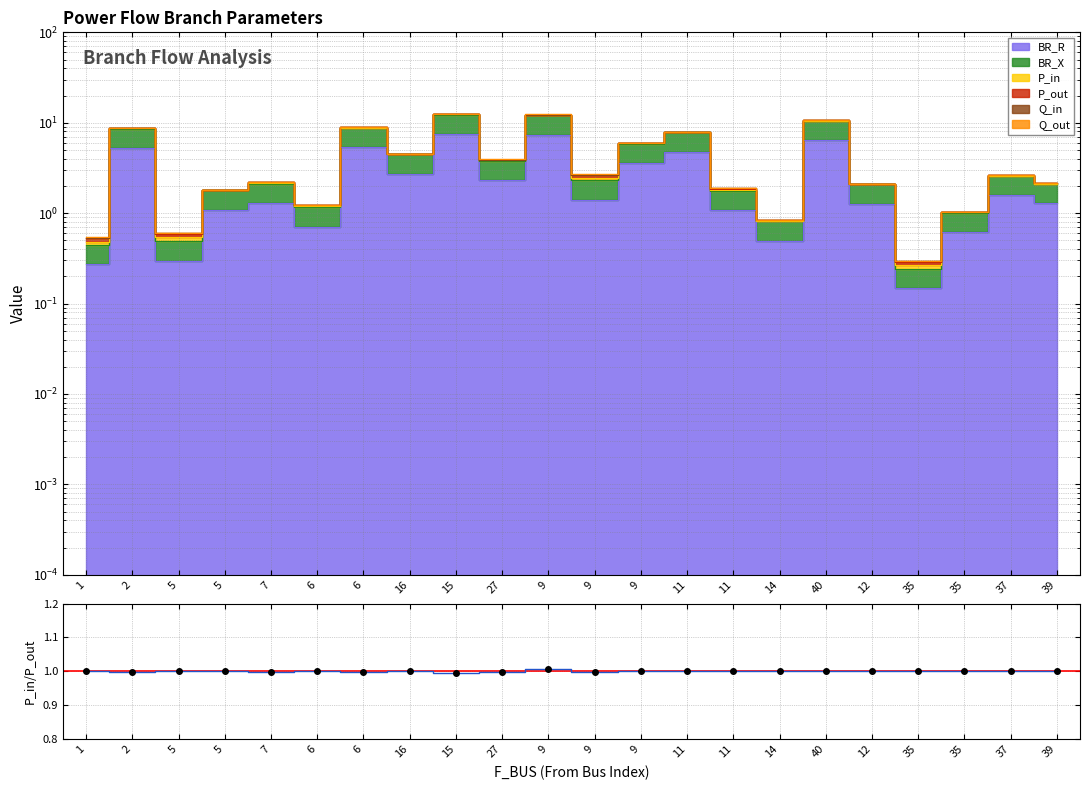

How many data points are less than 1?

10